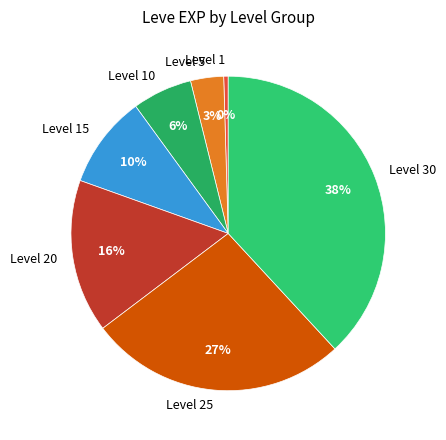

Is it true that Level 5 is 13% of the pie?

False